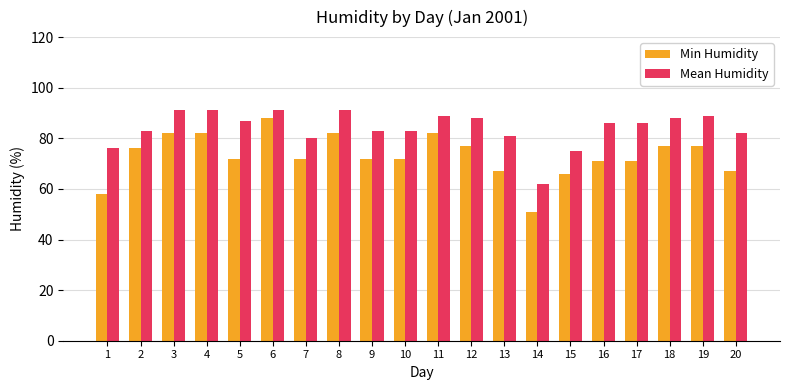

Rank the series by their maximum value, from highest to lowest.

Mean Humidity, Min Humidity